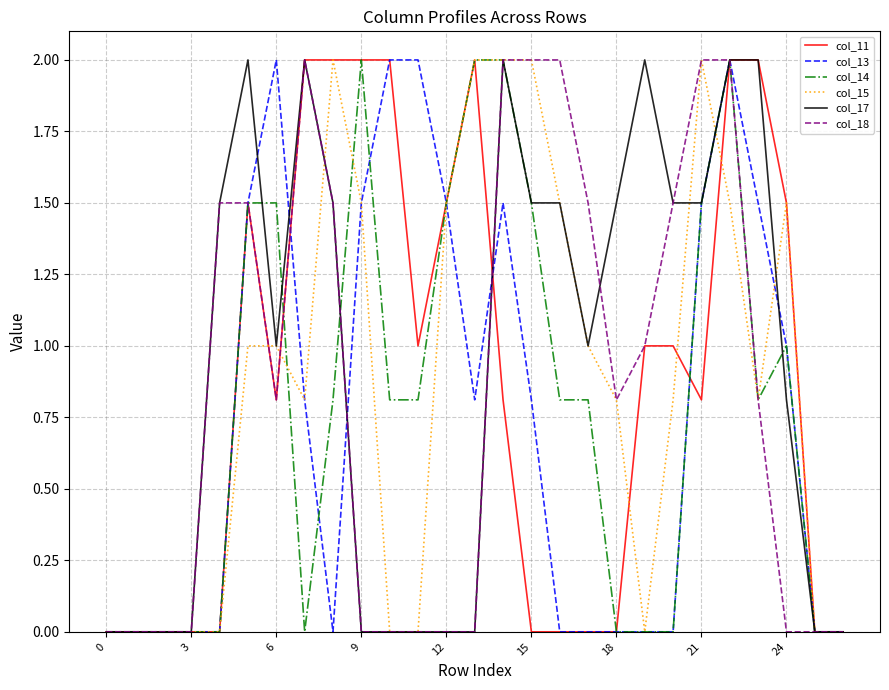

What is the maximum value for col_13?

2.0